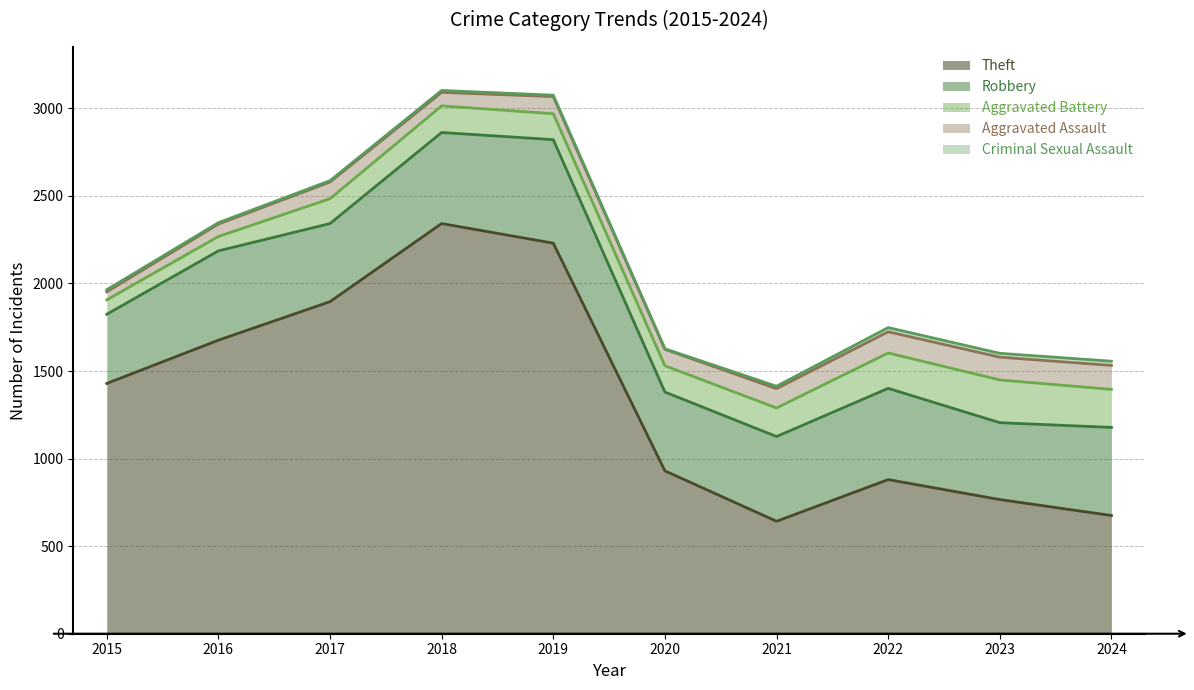

Is it true that Aggravated Battery equals 142 at 2017?

True